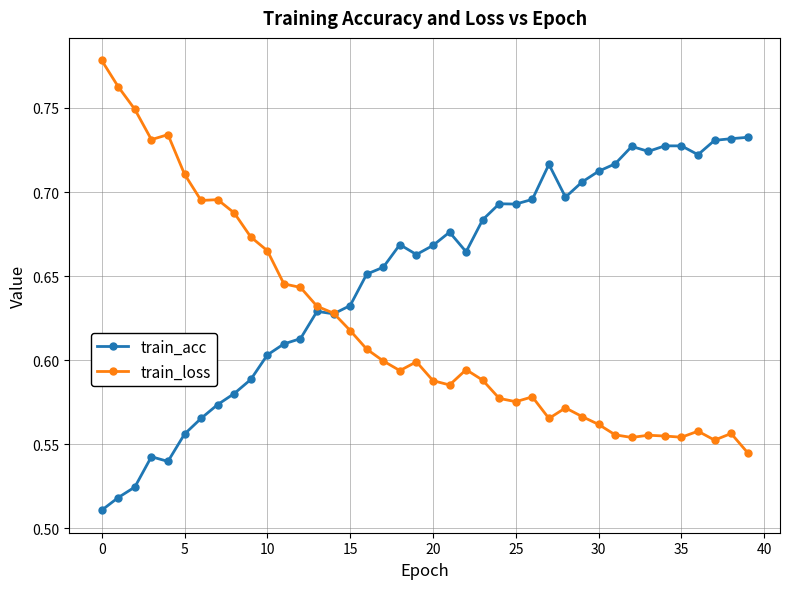

At how many categories does at least one series exceed 0?

40